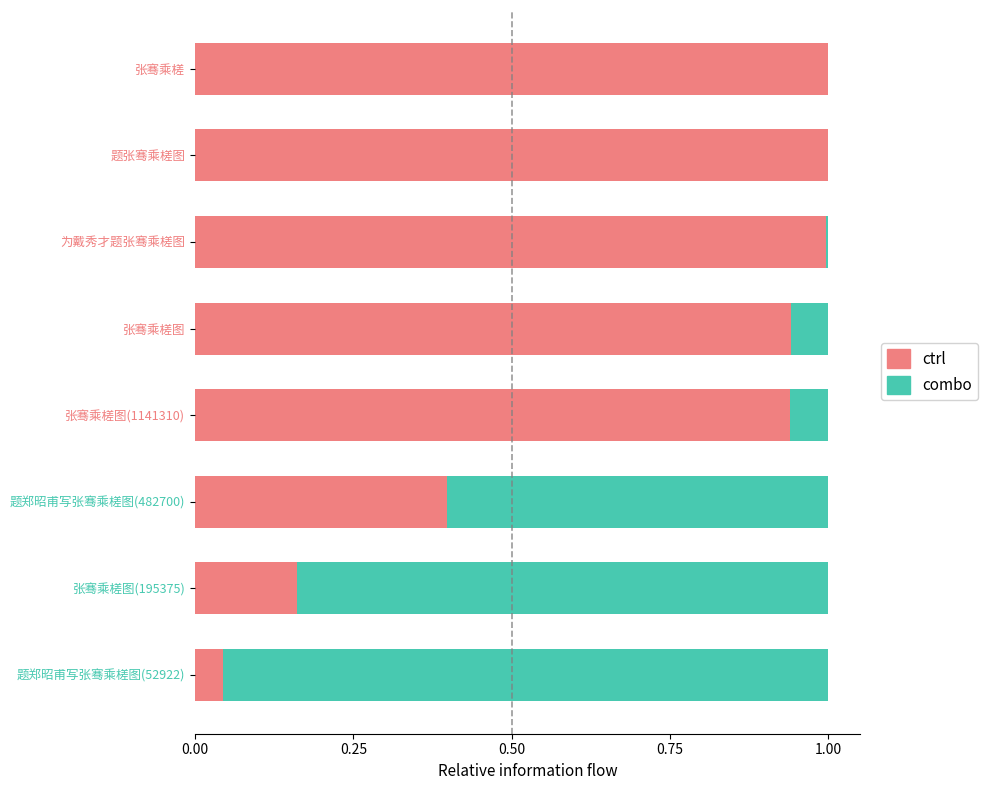

The ctrl series shows 1.0 at 题张骞乘槎图. True or false?

True